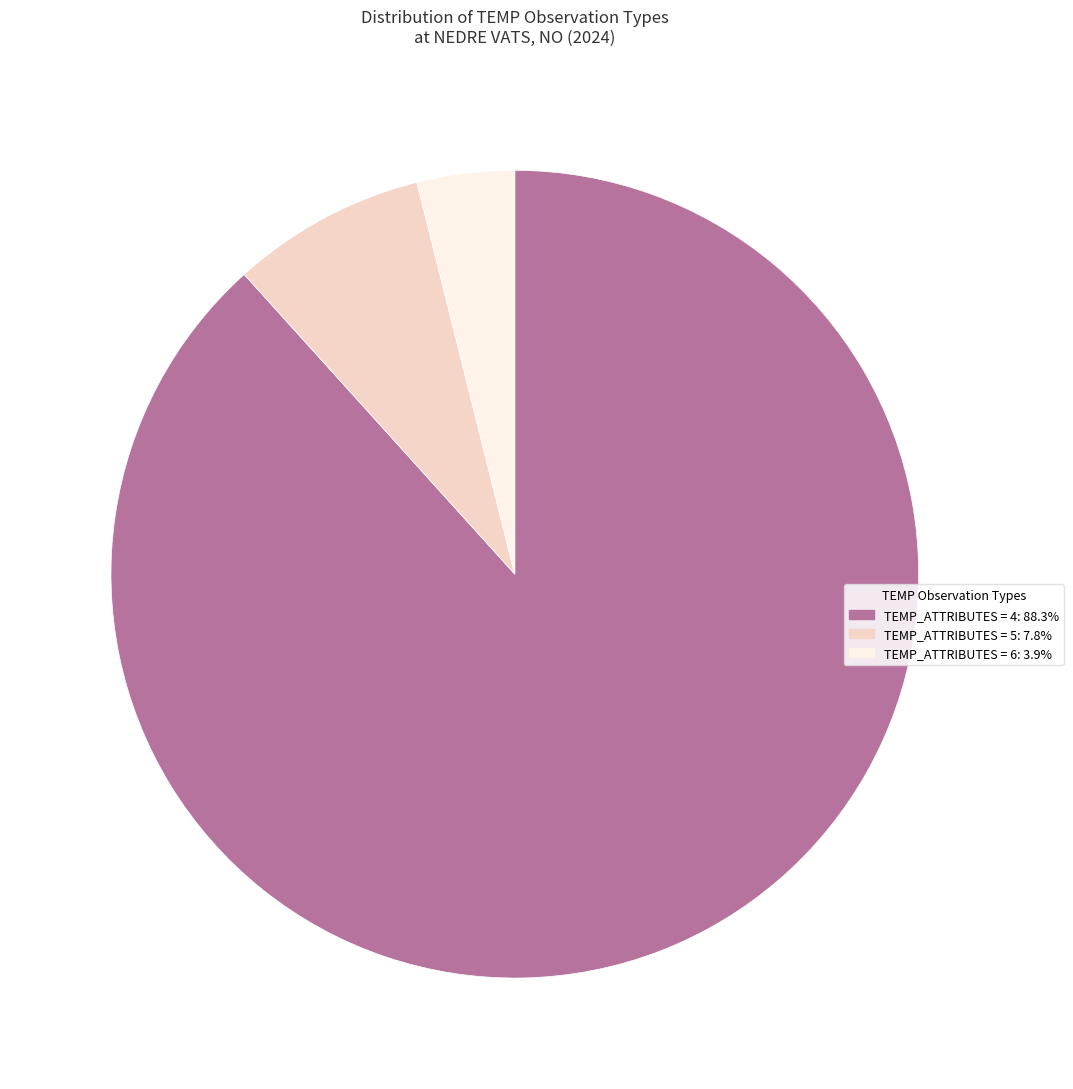

Is there any slice that represents more than half of the pie?

Yes